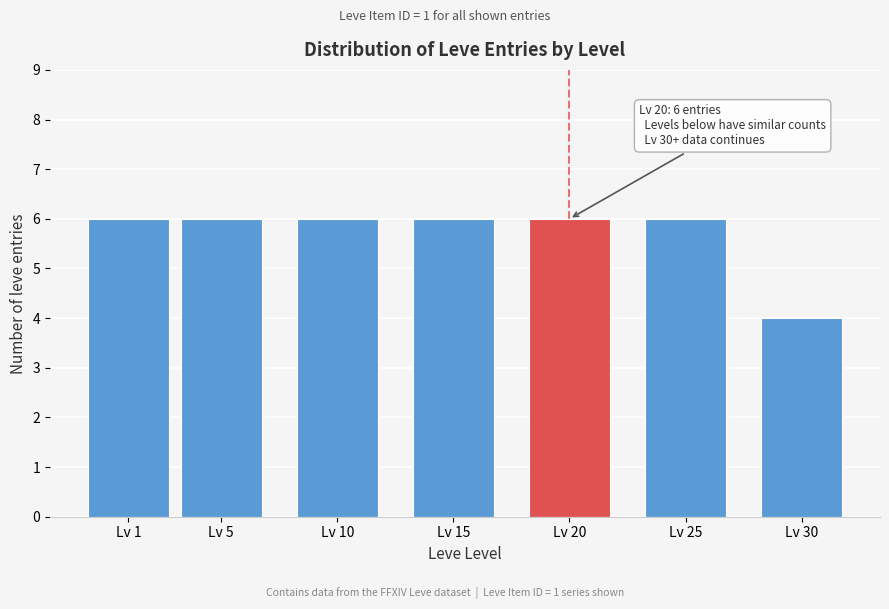

Reading left to right, transcribe all the data shown in this chart.

Lv 1=6	Lv 5=6	Lv 10=6	Lv 15=6	Lv 20=6	Lv 25=6	Lv 30=4